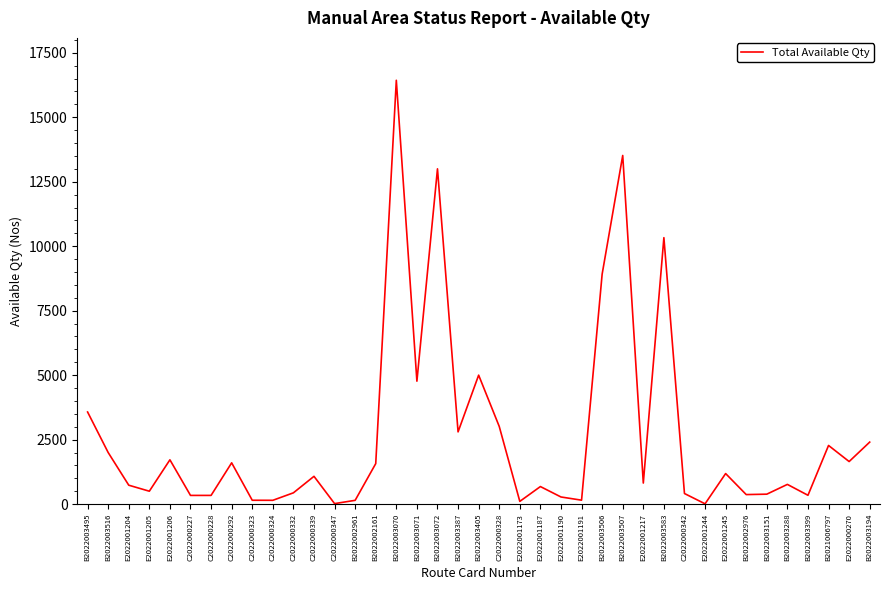

The chart shows a value of 19 at C2022000347. True or false?

True